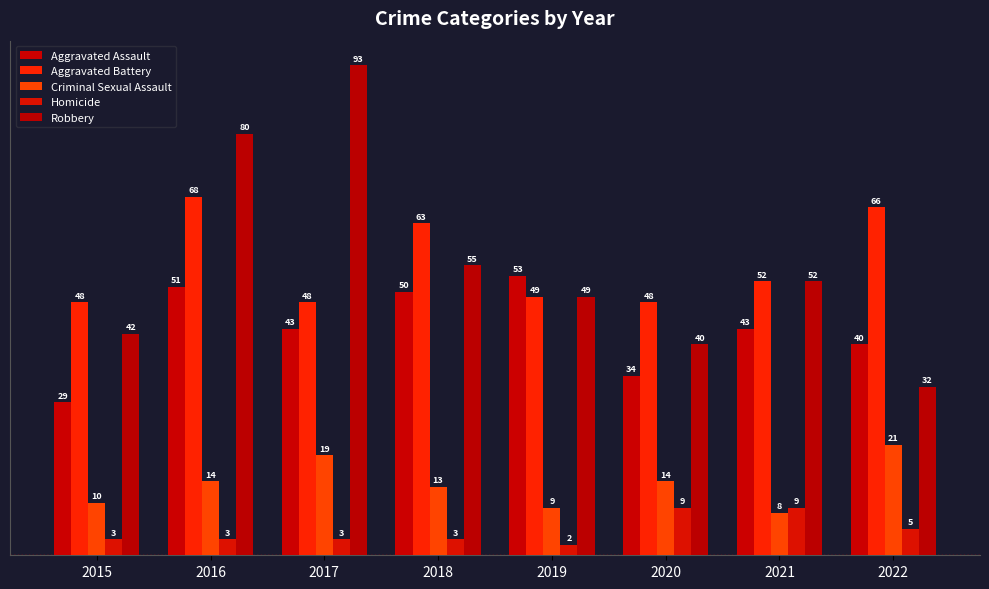

What is the difference between the Homicide values at 2021 and 2016?

6